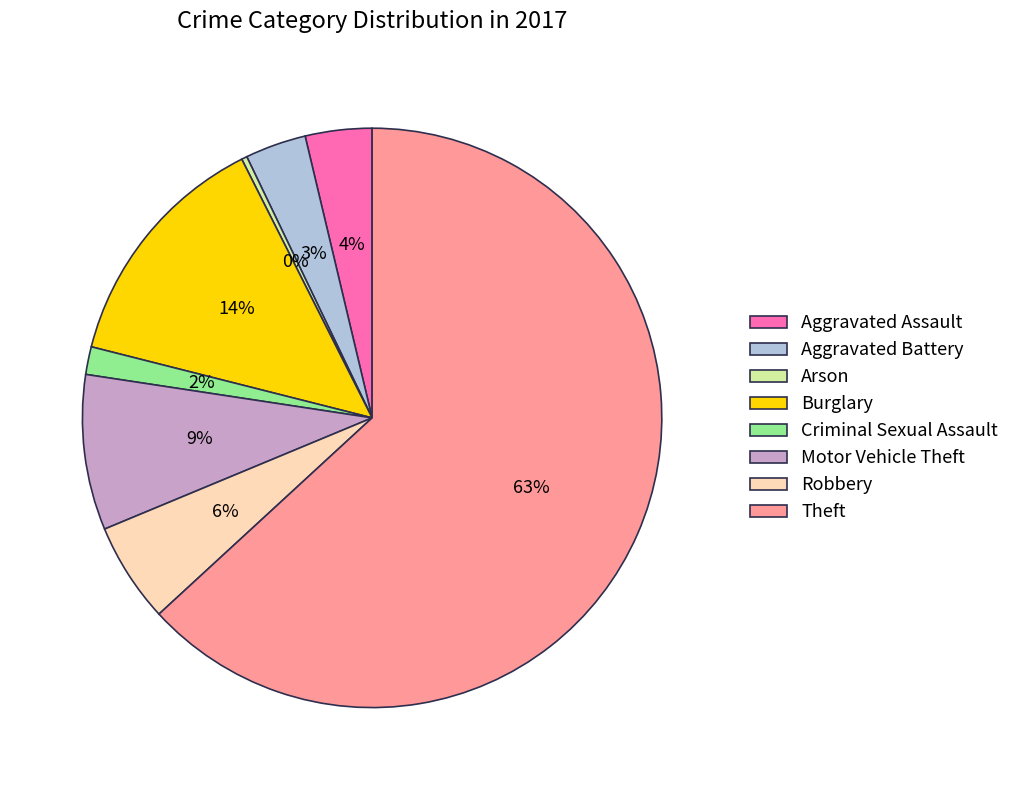

What is the largest slice in the pie chart?

Theft